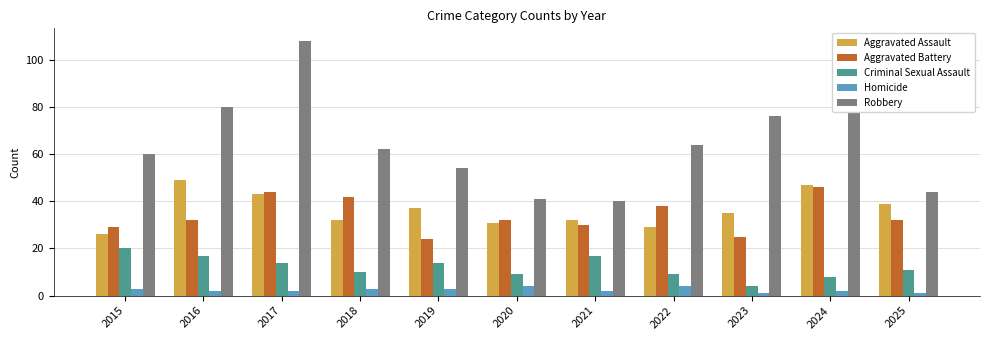

How many distinct data groups are displayed?

5